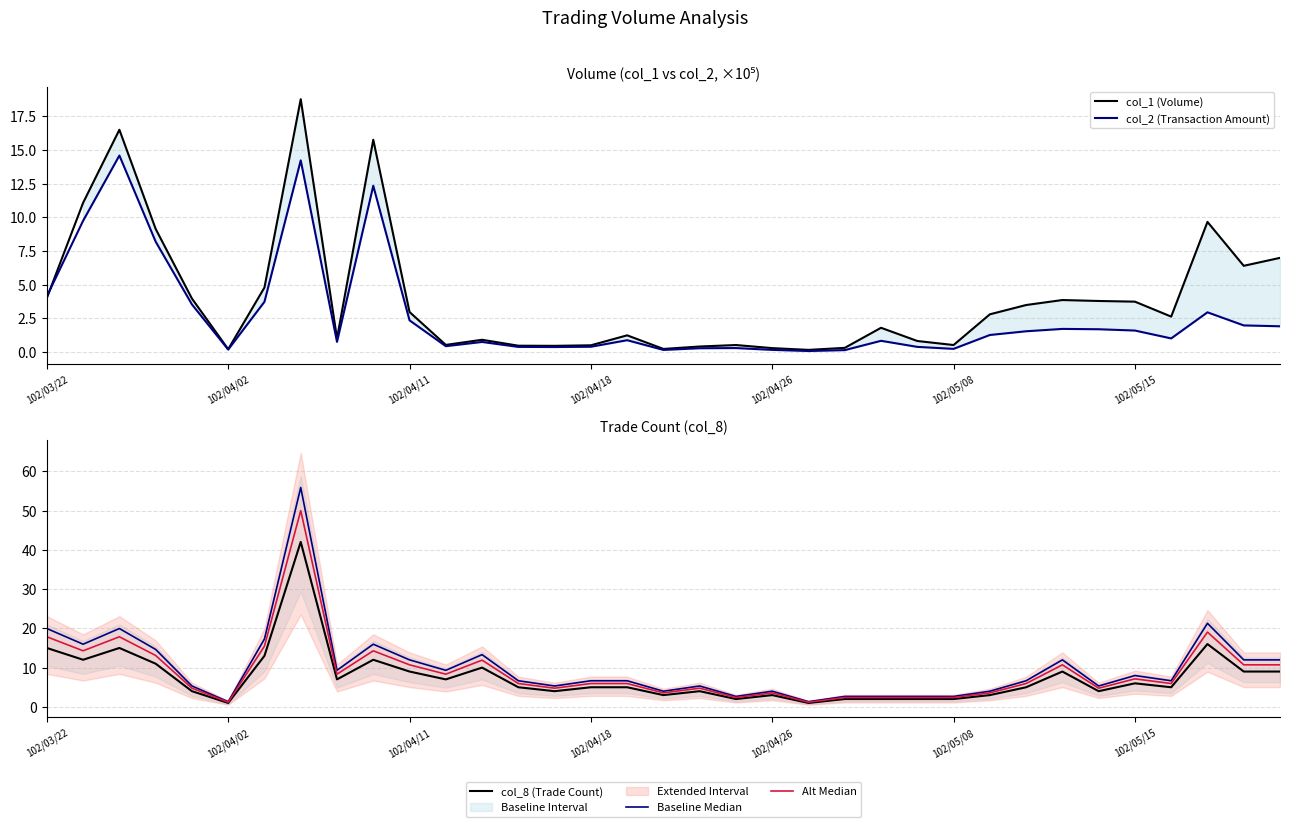

What is the maximum value for col_8 (Trade Count)?

42.0